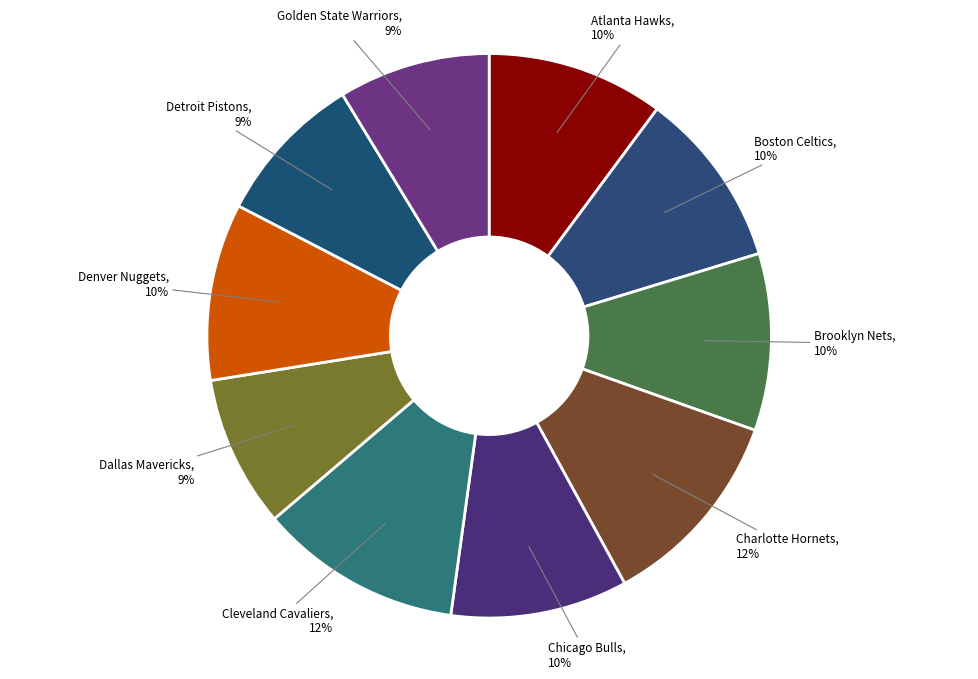

To the nearest percent, what portion does Cleveland Cavaliers represent?

12%